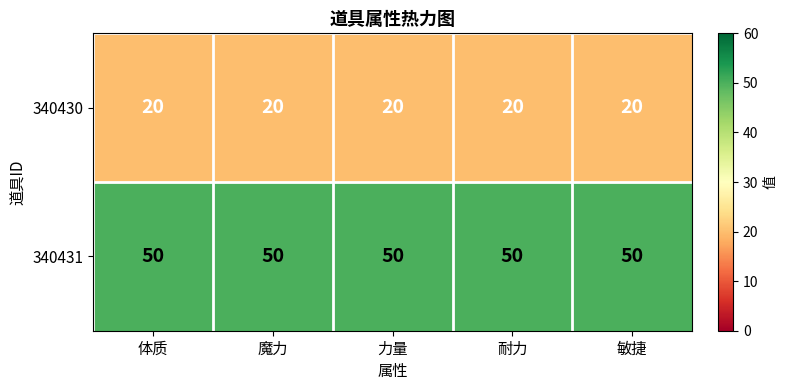

Read the 340430 value at 魔力.

20